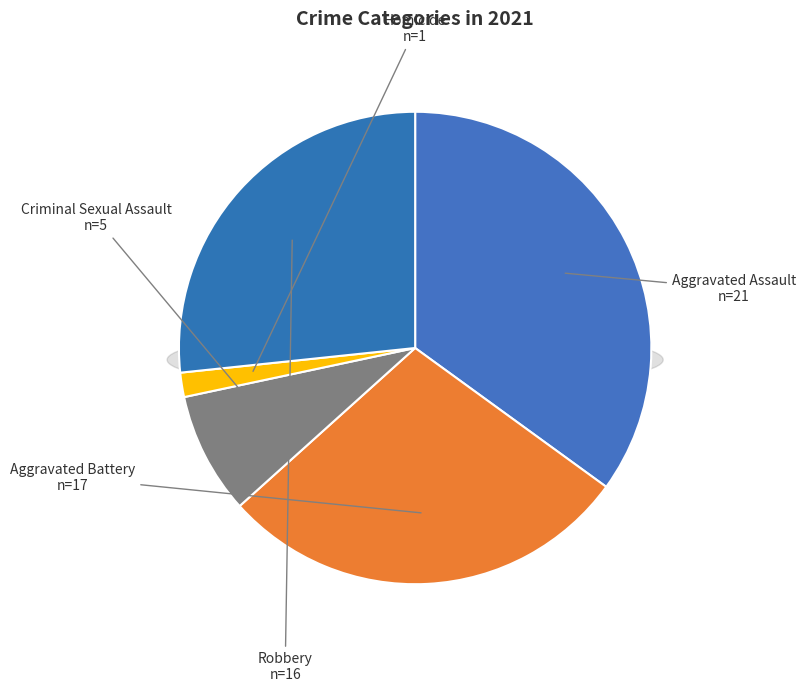

How many slices are in this pie chart?

5